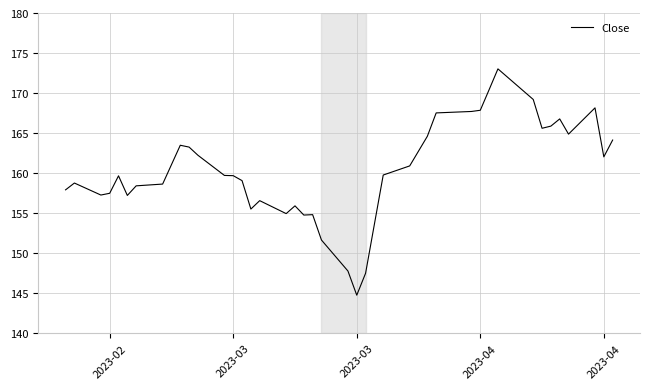

What is the difference between the maximum and minimum values?

28.3